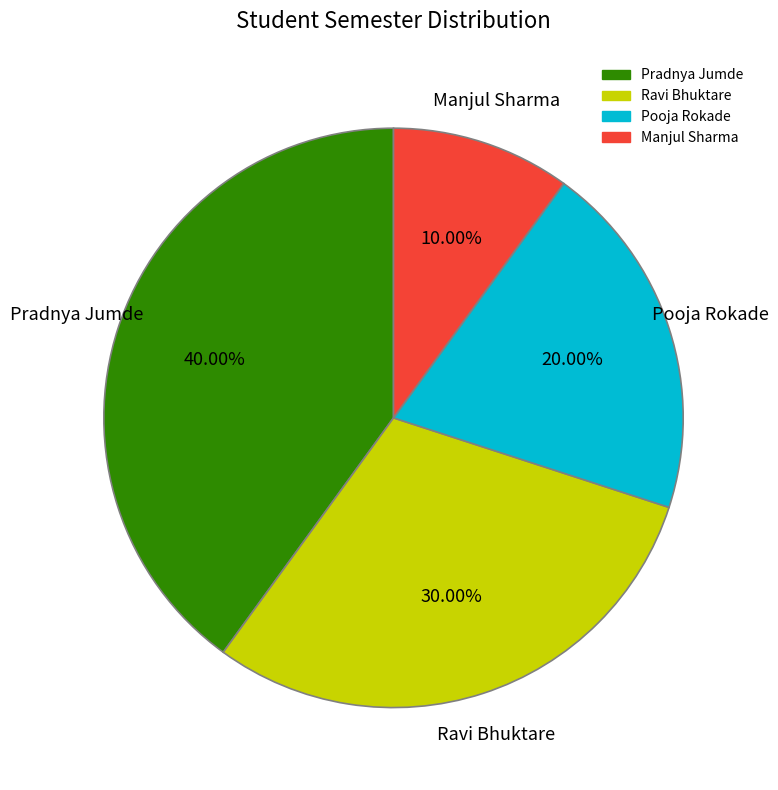

True or false: Pradnya Jumde accounts for 31% of the total.

False